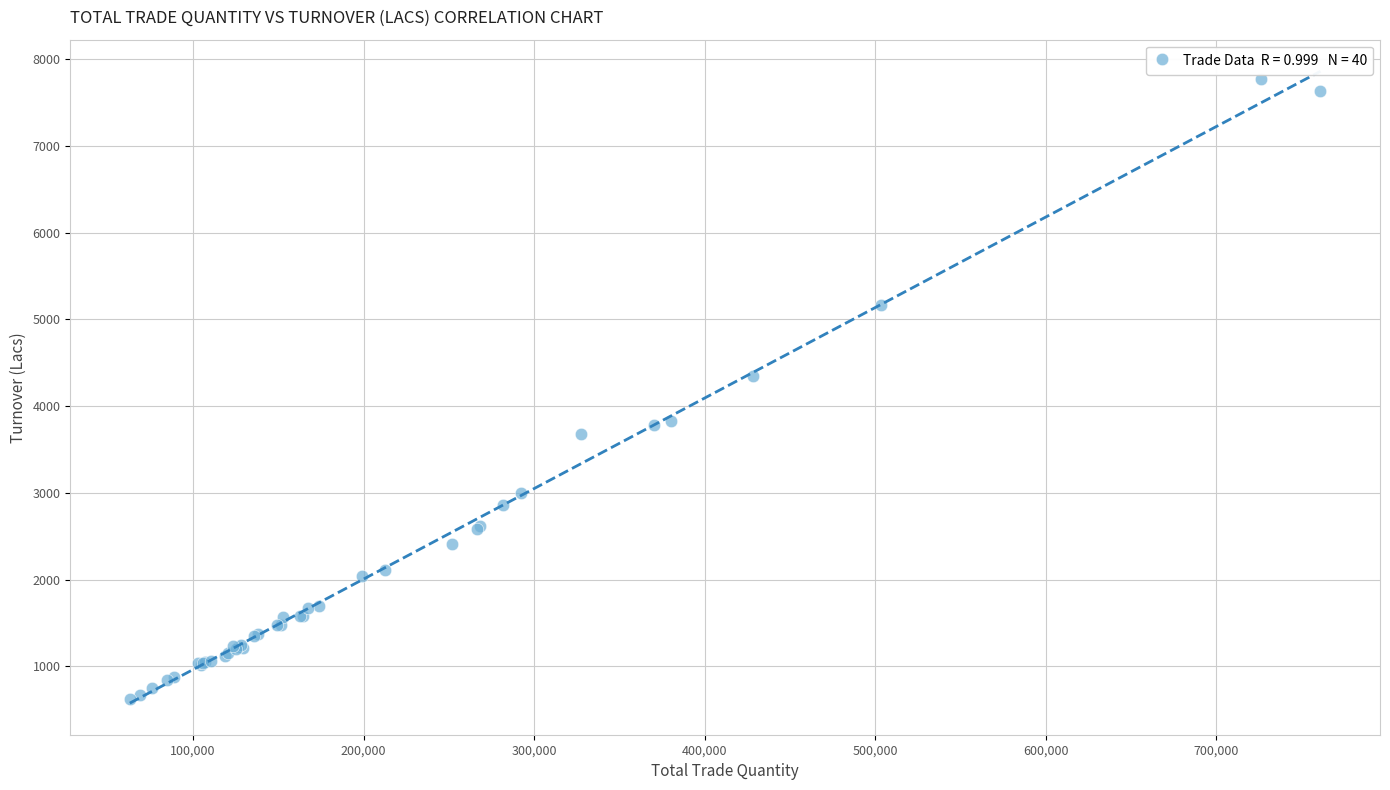

What Y value in the scatter plot is closest to 4194?

4353.3